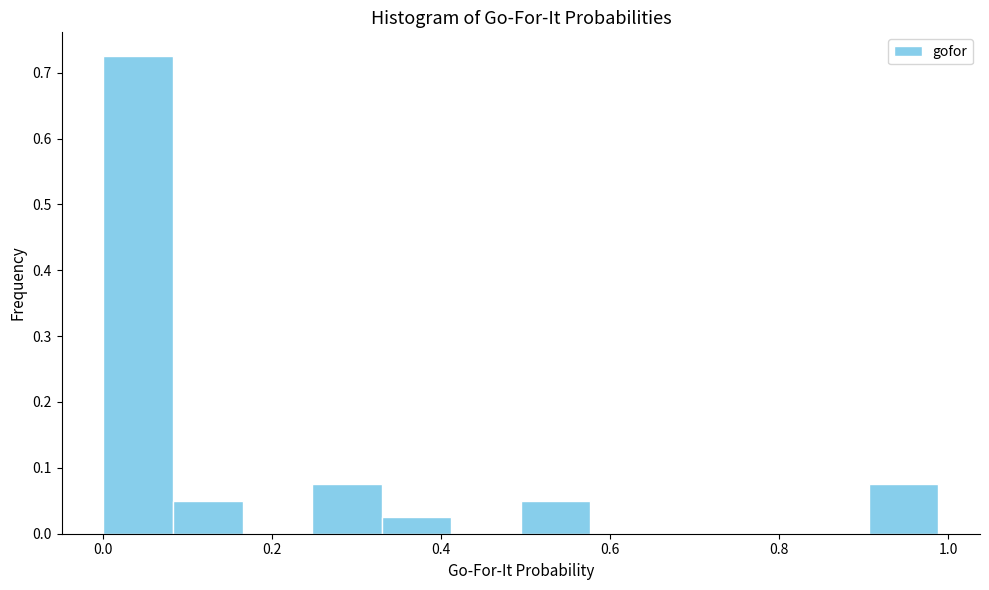

Which range on the x-axis has the tallest bar?

0.00 to 0.08